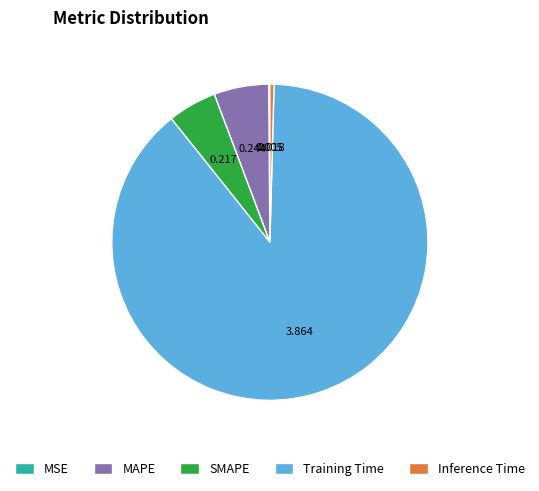

Is the sum of SMAPE and Inference Time greater than half?

No